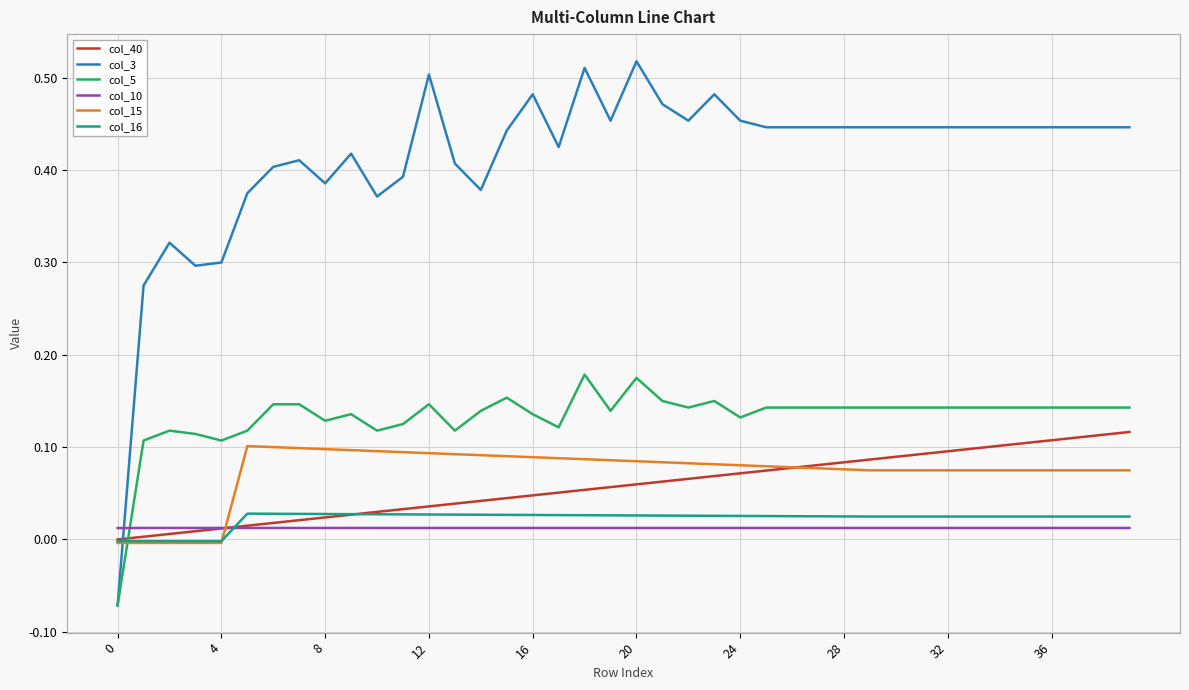

Which series has the largest total across all categories?

col_3